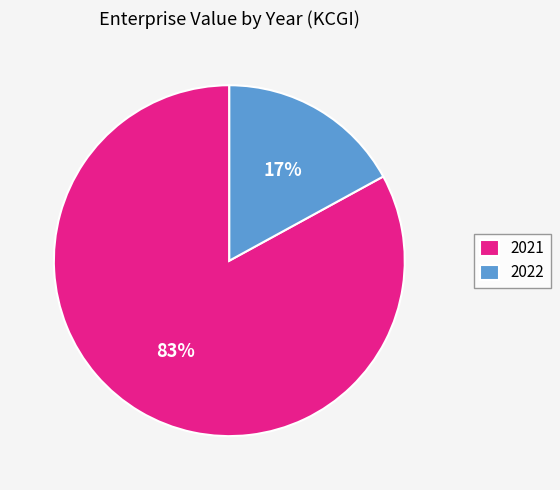

To the nearest percent, what is the difference between the largest and smallest slice percentages?

66%